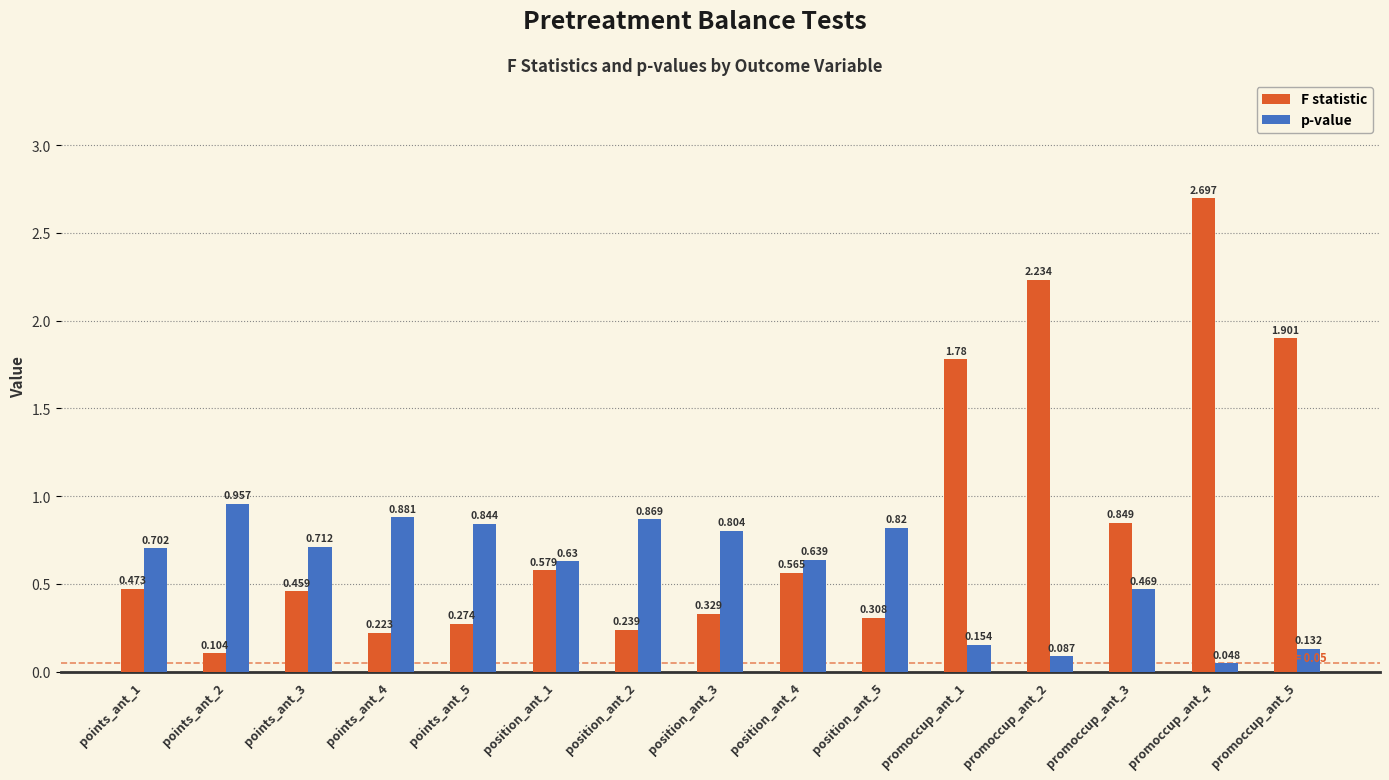

Between points_ant_1 and promoccup_ant_3, which series saw the biggest shift?

F statistic